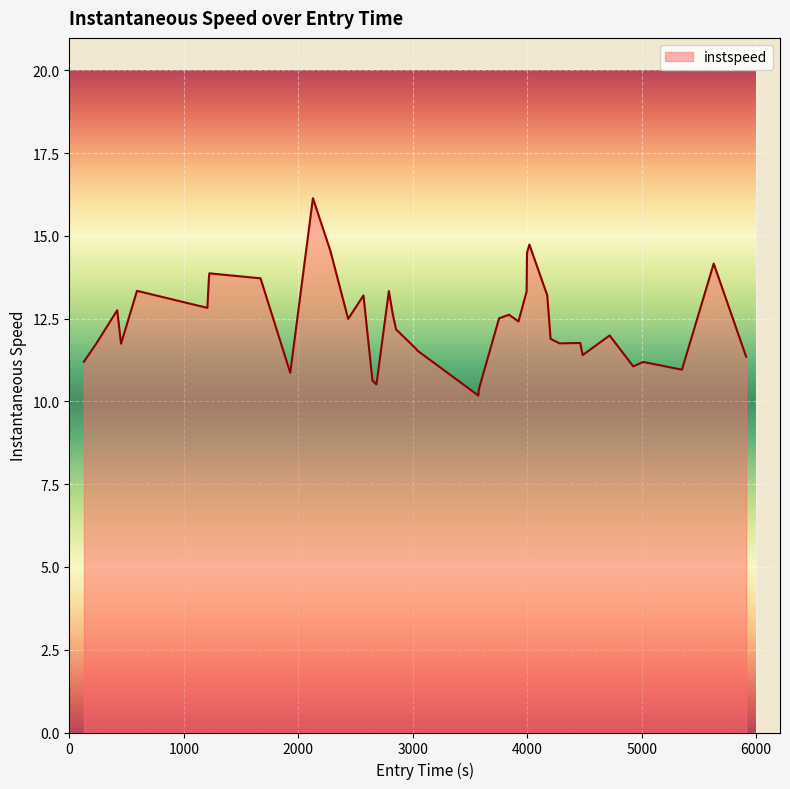

What is the difference between the maximum and minimum values?

6.0